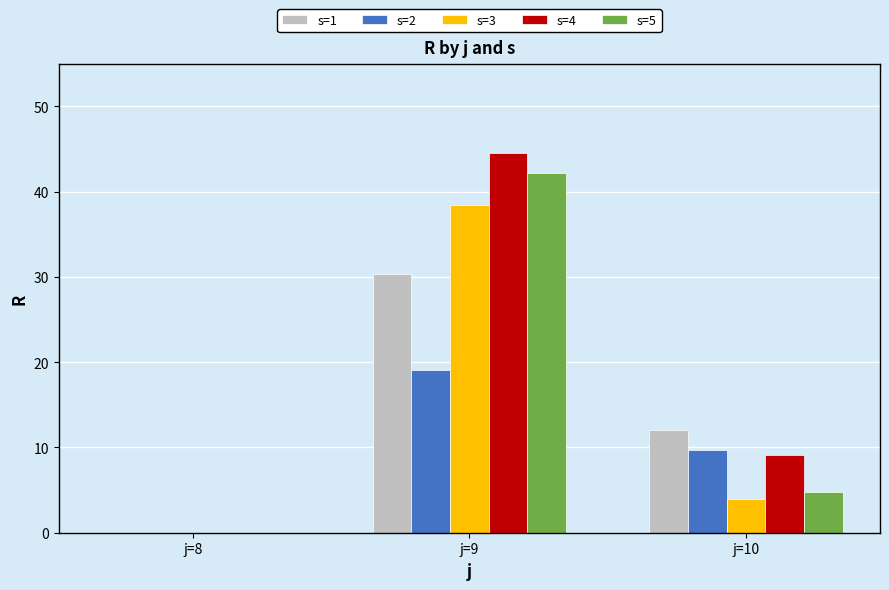

Reading right to left, extract all data points from this chart.

s=1: 12.0	30.4	0.0
s=2: 9.7	19.1	0.0
s=3: 4.0	38.5	0.0
s=4: 9.1	44.6	0.0
s=5: 4.8	42.1	0.0